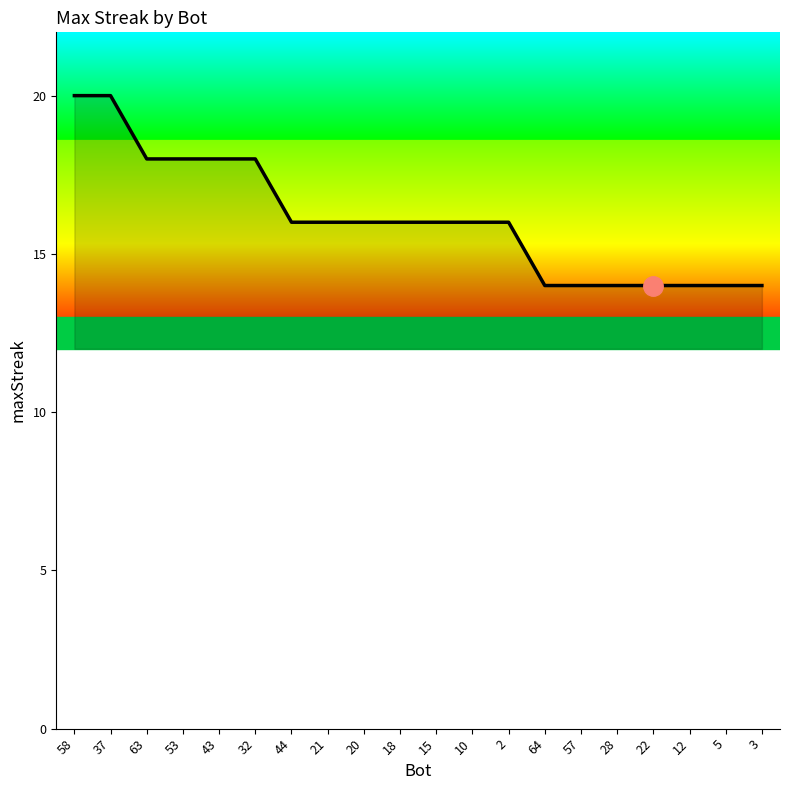

What is the greatest value displayed?

20